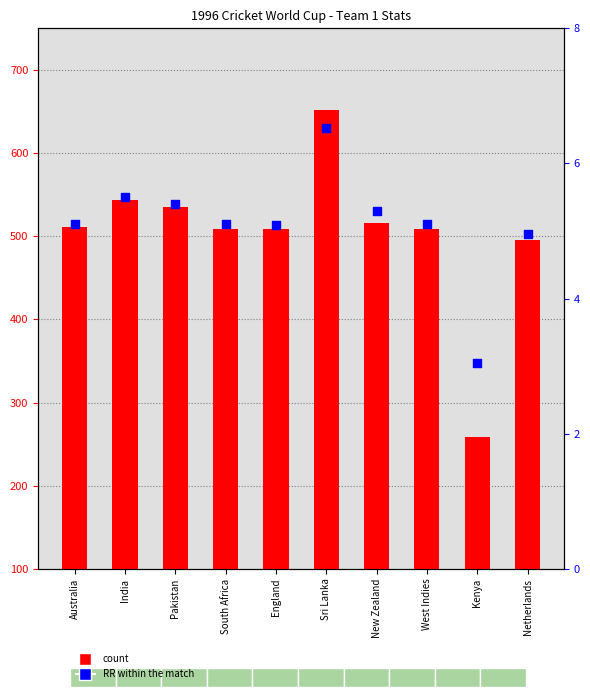

Which series has the widest spread of Y values?

count